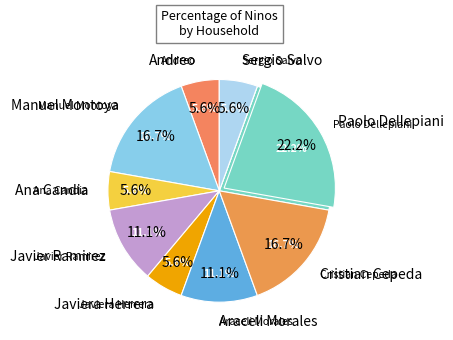

The Carolina Herrera slice represents 1% of the pie. True or false?

False